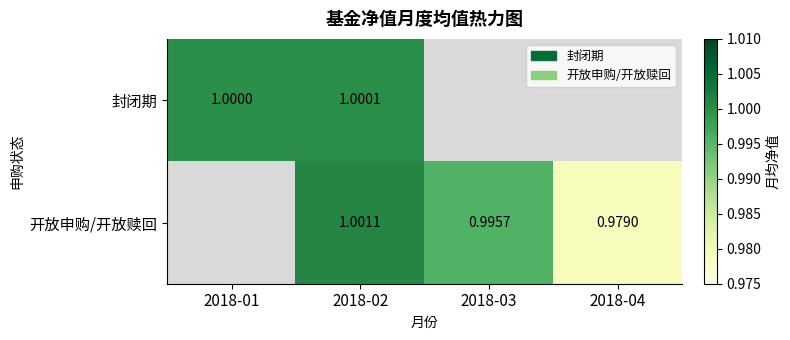

Is the value of 封闭期 at 2018-01 greater than the value of 开放申购/开放赎回 at 2018-03?

Yes